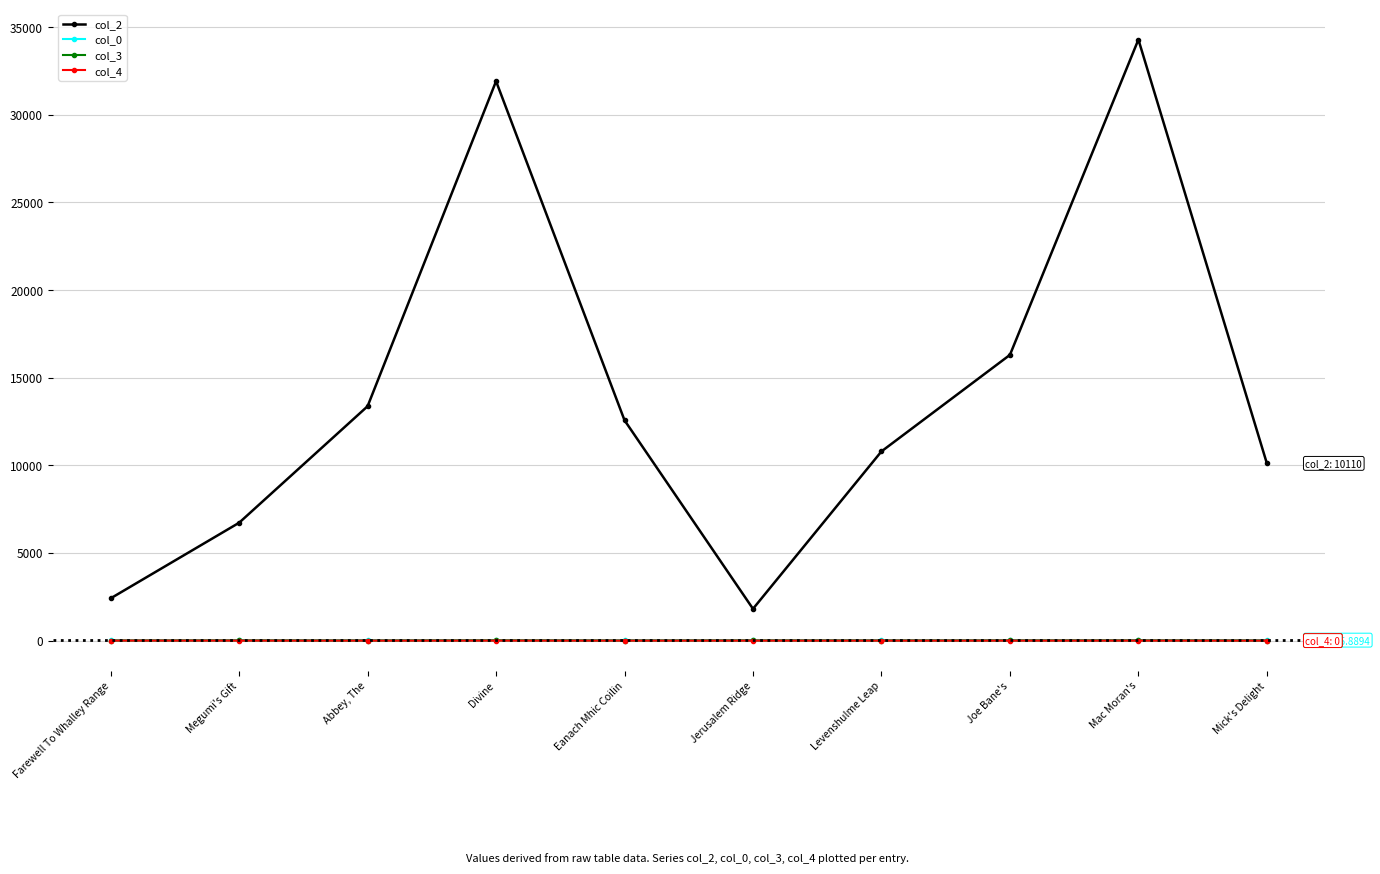

Which series has the widest spread of values?

col_2